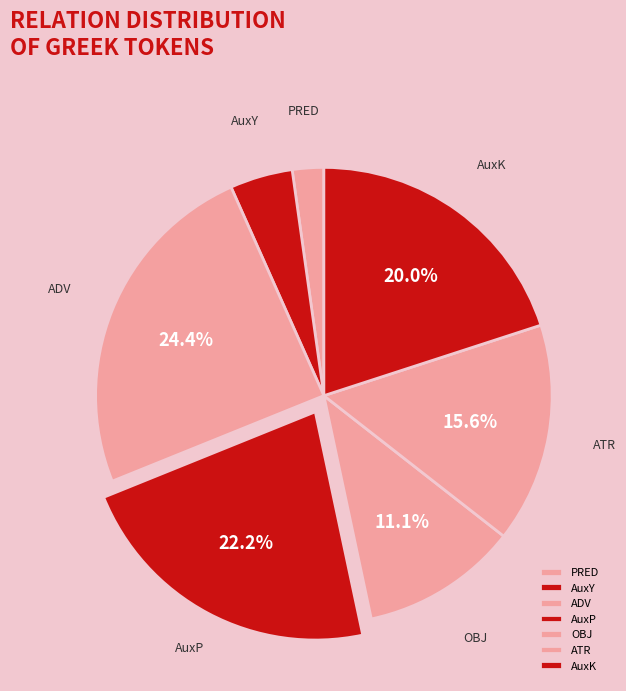

How many segments does this pie chart have?

7